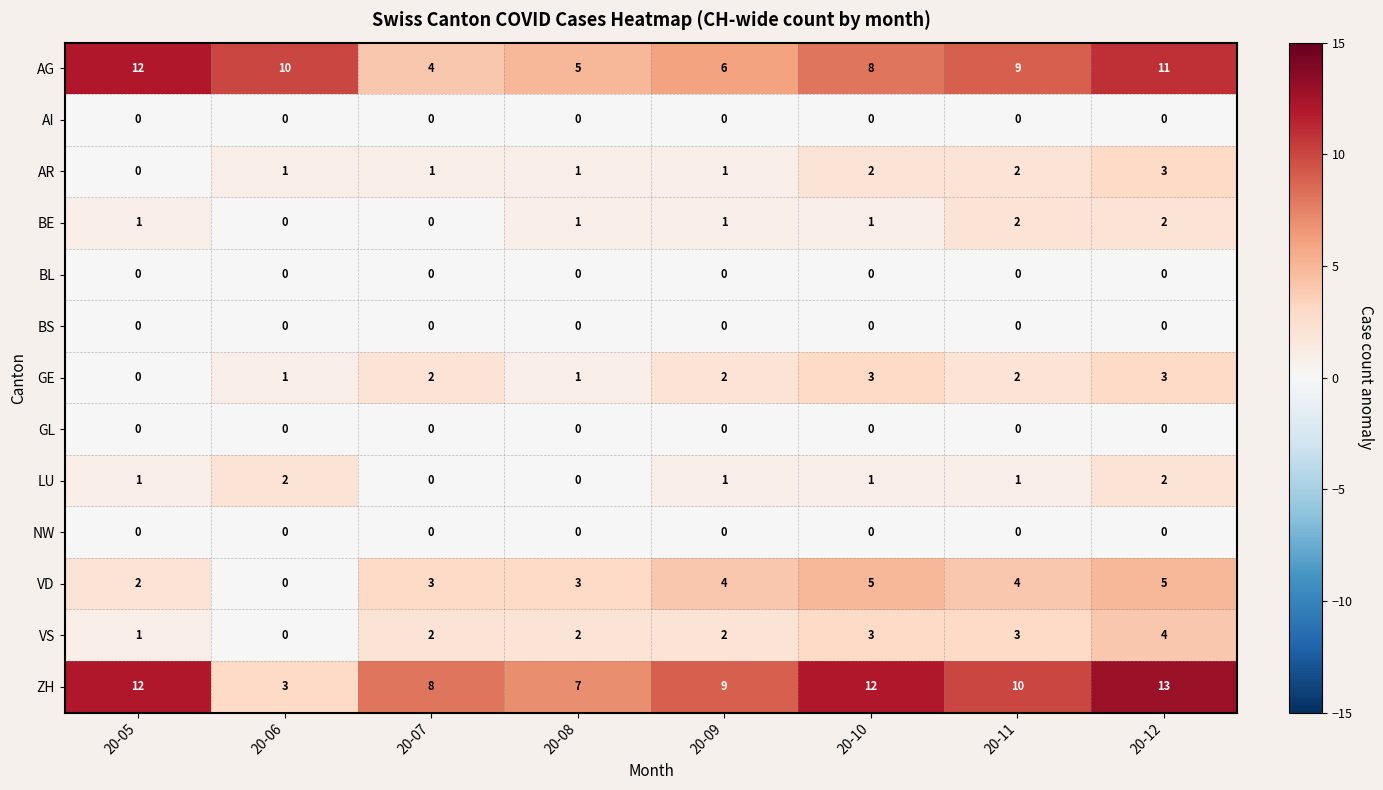

The value of BE at 20-09 is 2. True or false?

False